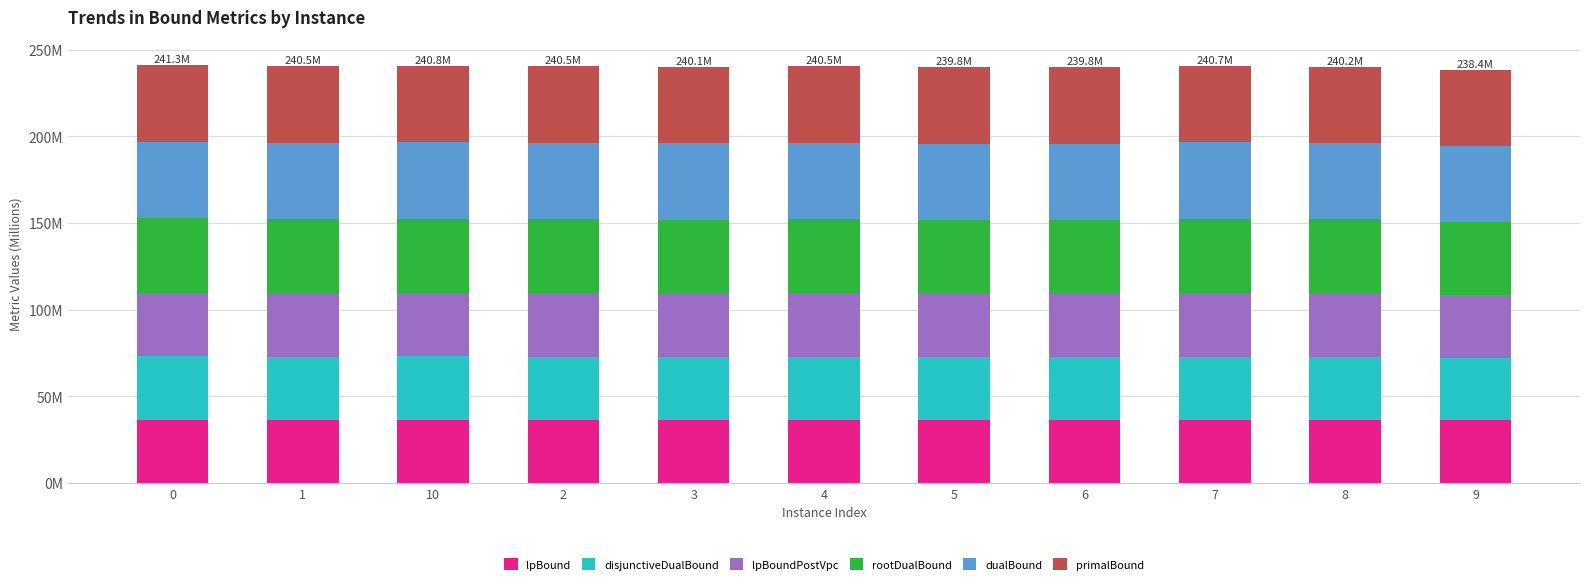

The disjunctiveDualBound series shows 36.4 at 1. True or false?

True